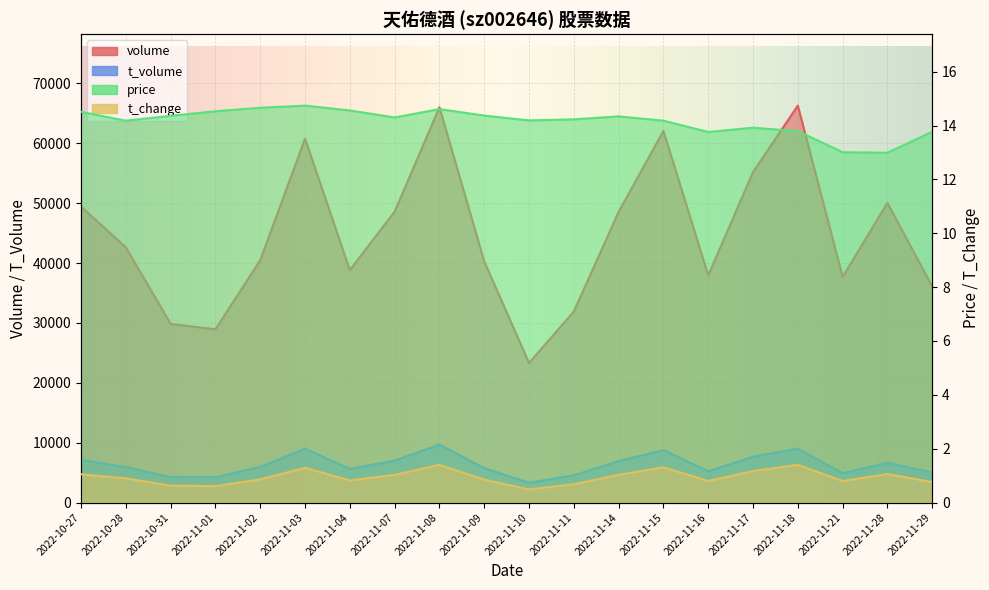

True or false: t_volume has more than 1 interior local peaks.

True